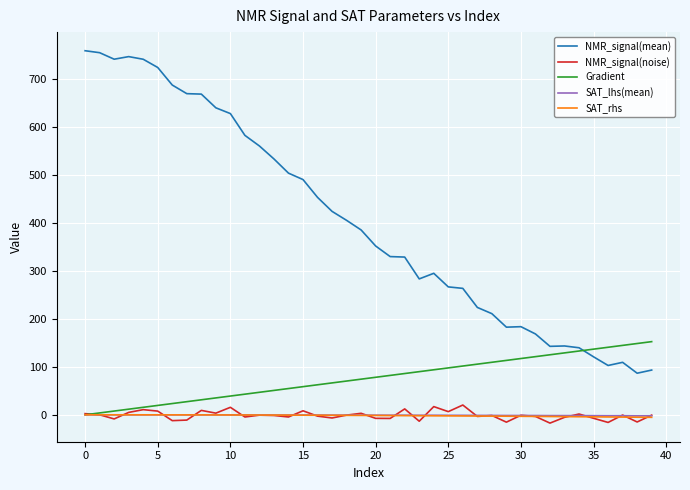

What is the minimum value shown in the chart?

-17.3